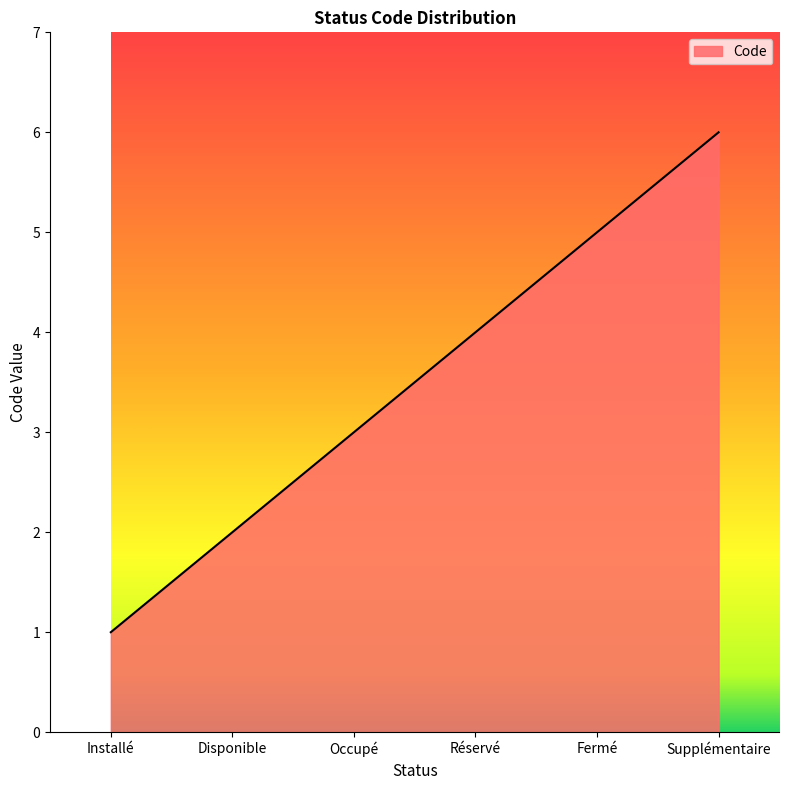

Does the chart display data point markers on the line(s)?

No